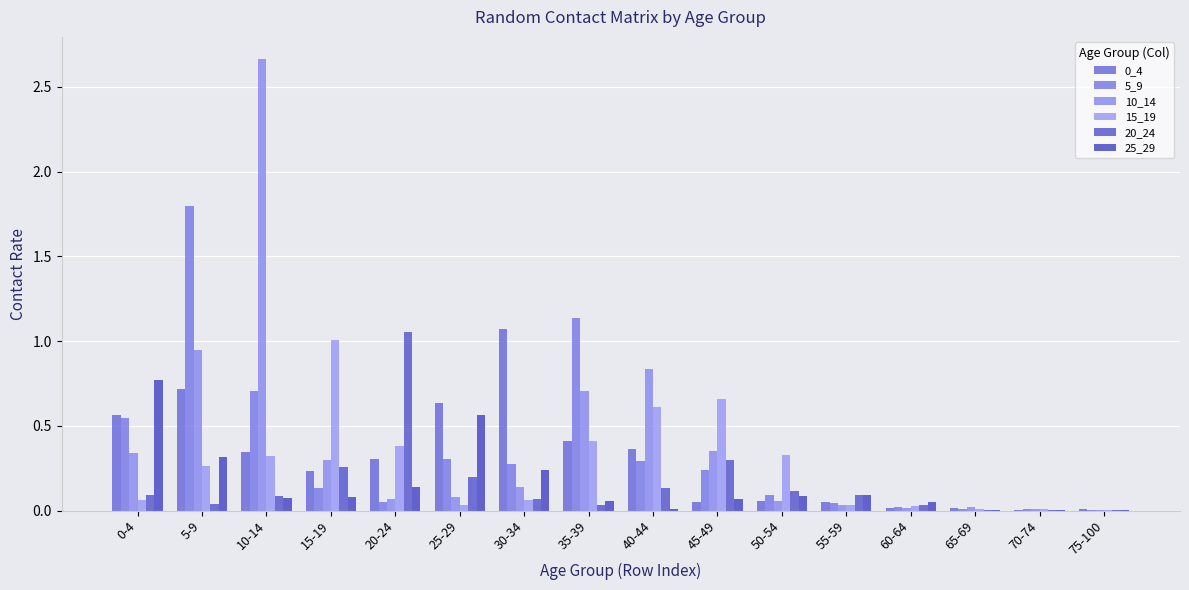

What is the label of the 6th bar from the left?

25-29